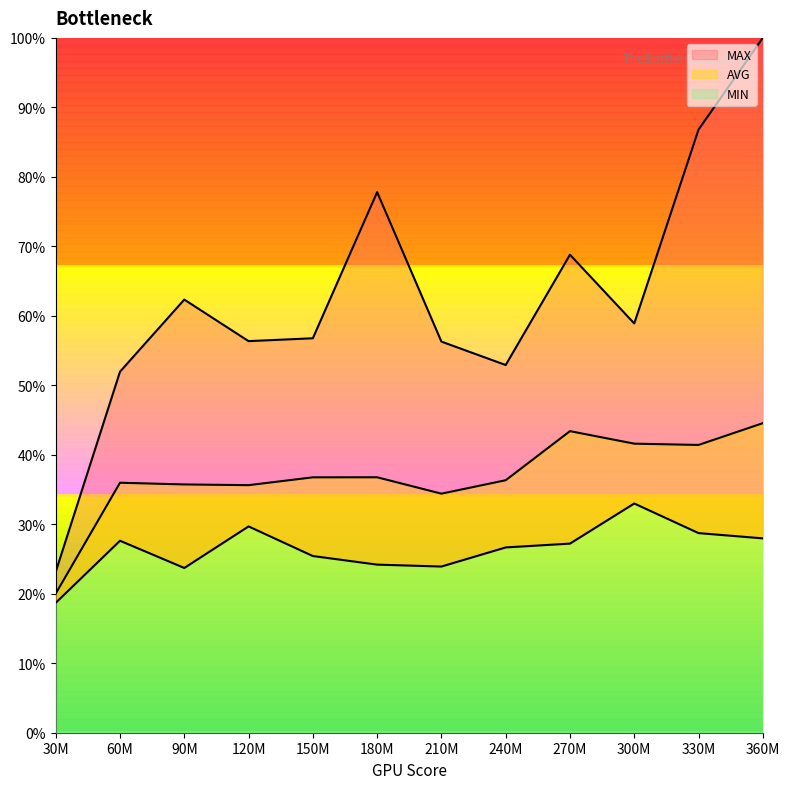

The value of MIN at 150M is 25.4. True or false?

True